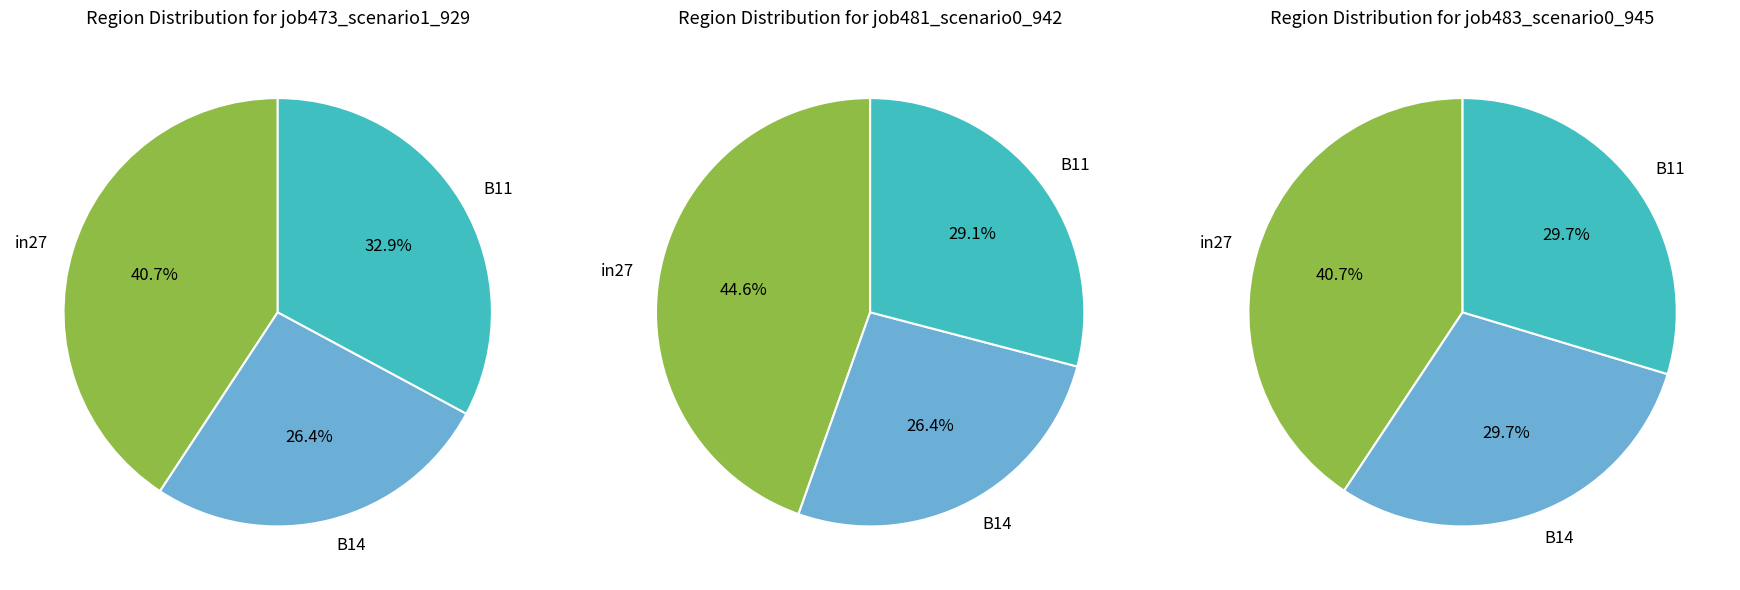

Does B11 represent more than half of the total?

No